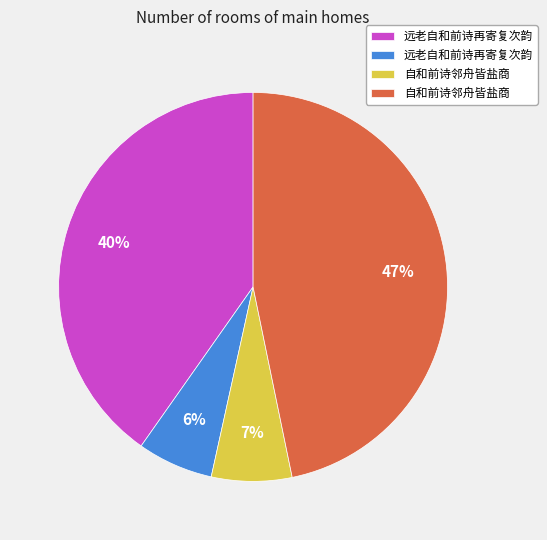

Is there any slice that represents more than half of the pie?

No